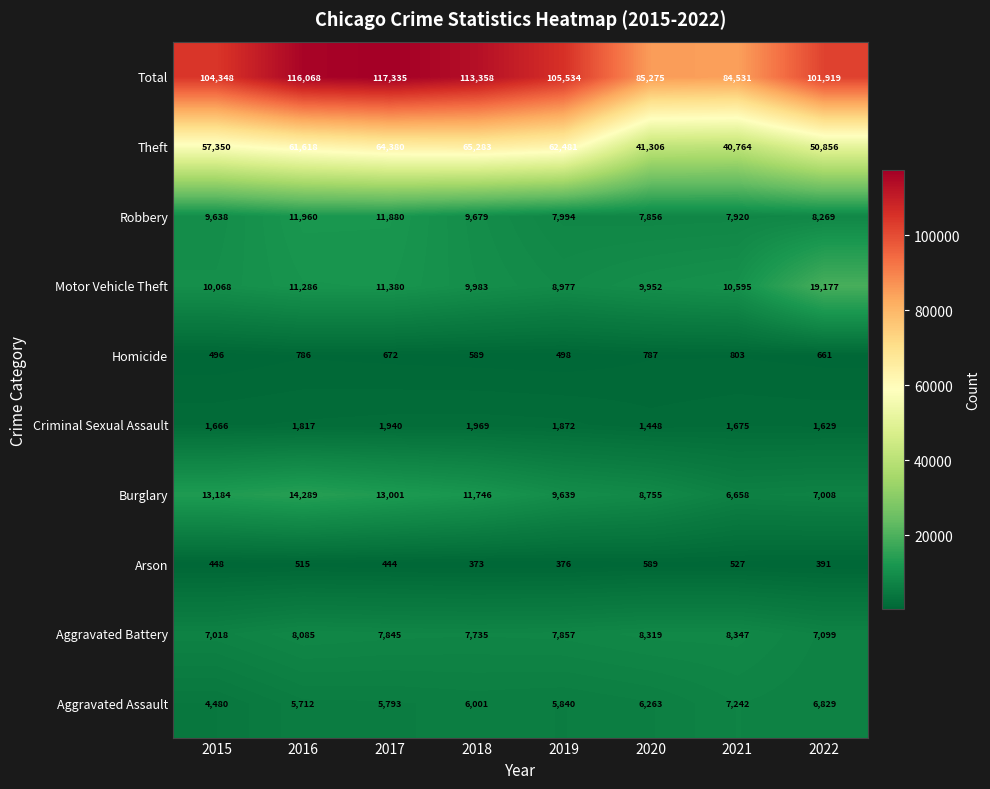

Which series has the widest spread of values?

Total